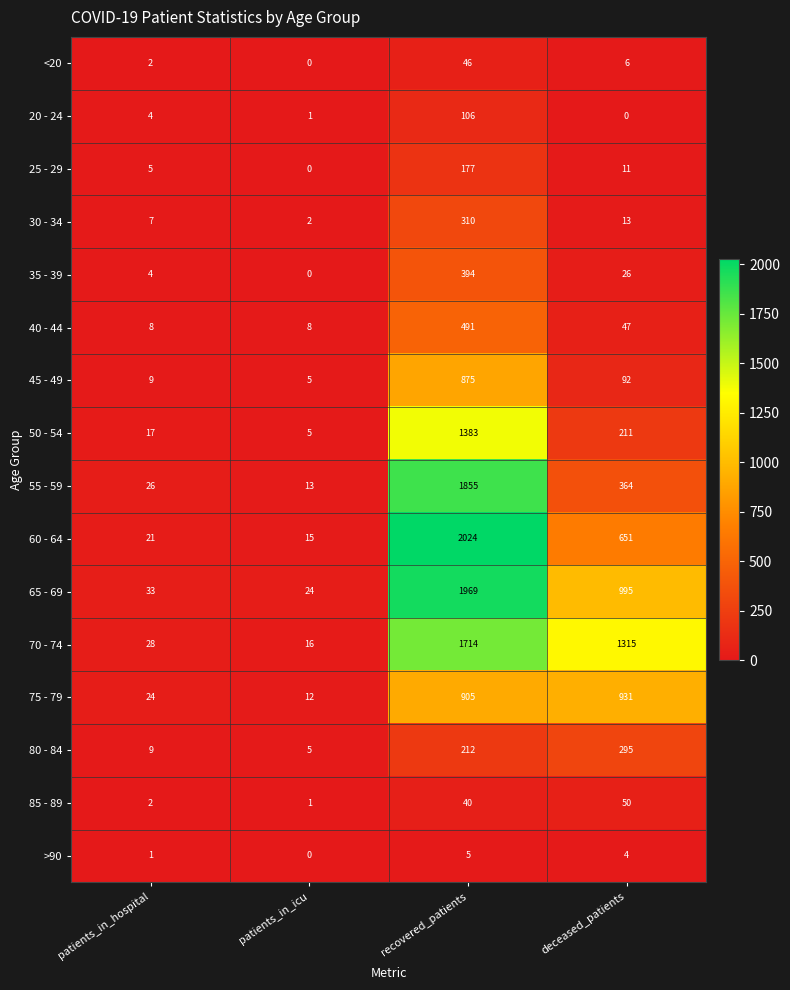

What is the difference between the second highest and minimum values in the <20 series?

6